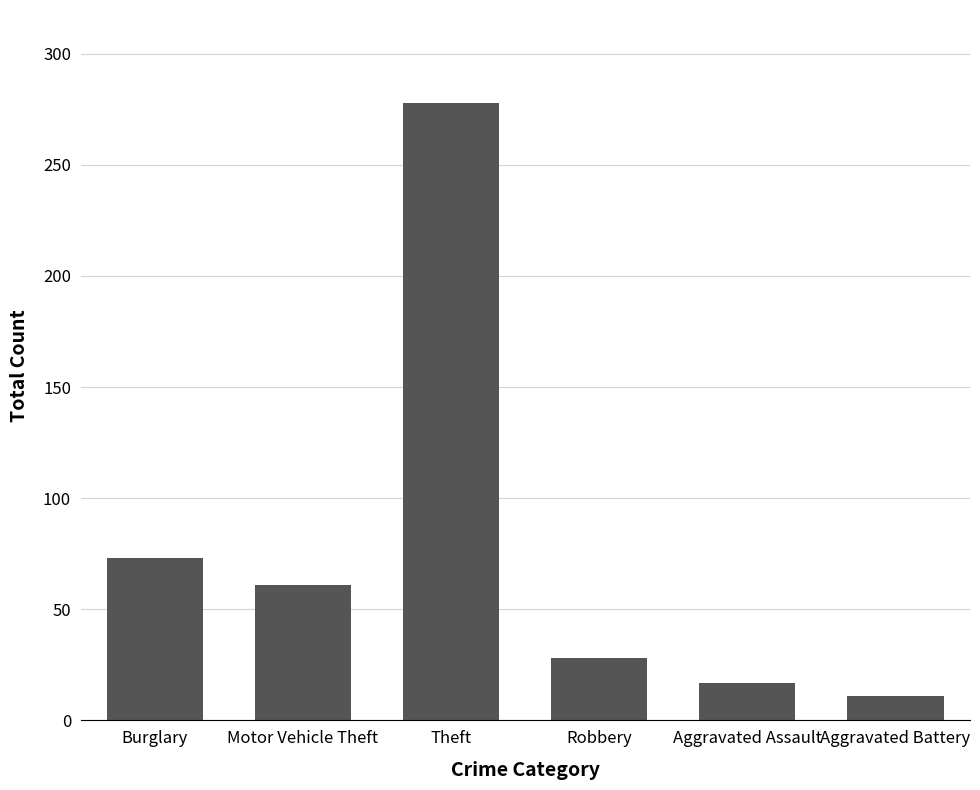

List the labels in order of value, largest first.

Theft, Burglary, Motor Vehicle Theft, Robbery, Aggravated Assault, Aggravated Battery